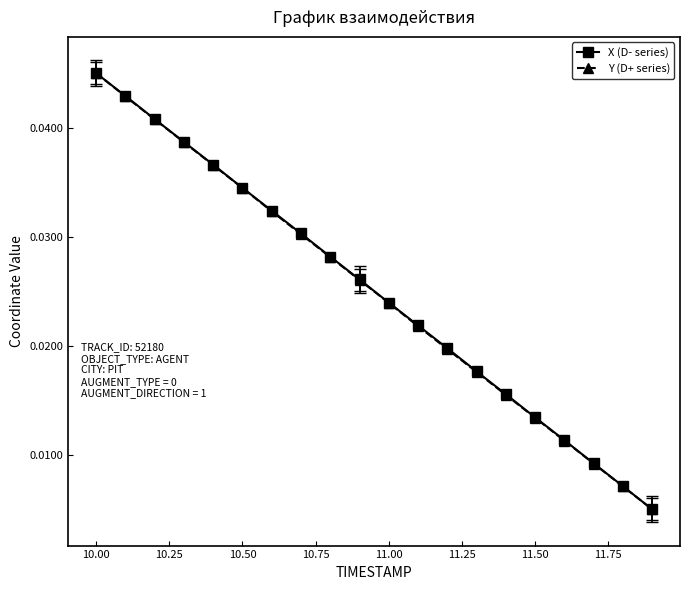

What are all the series names shown in the legend?

X (D- series), Y (D+ series)